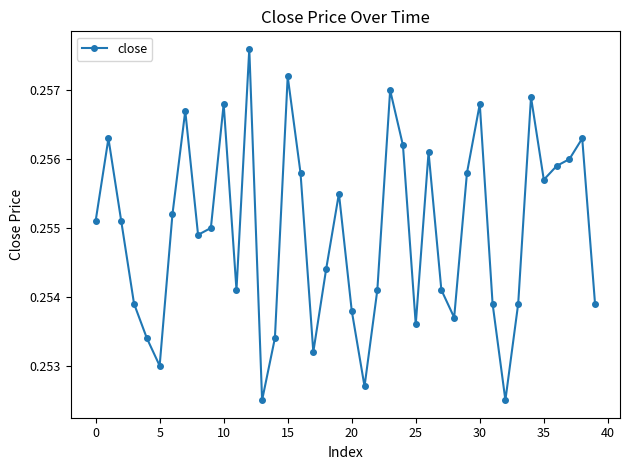

Count the number of categories in the chart.

40